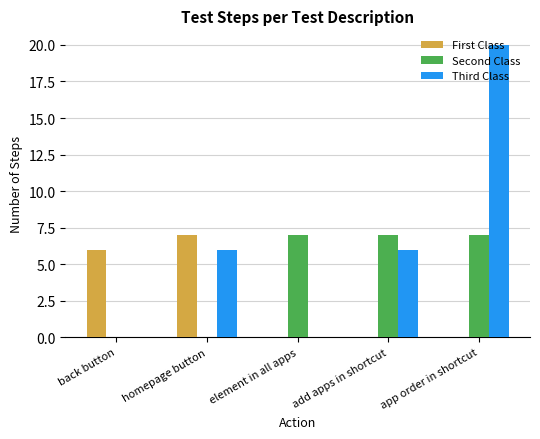

What is the total value across all series at back button?

6